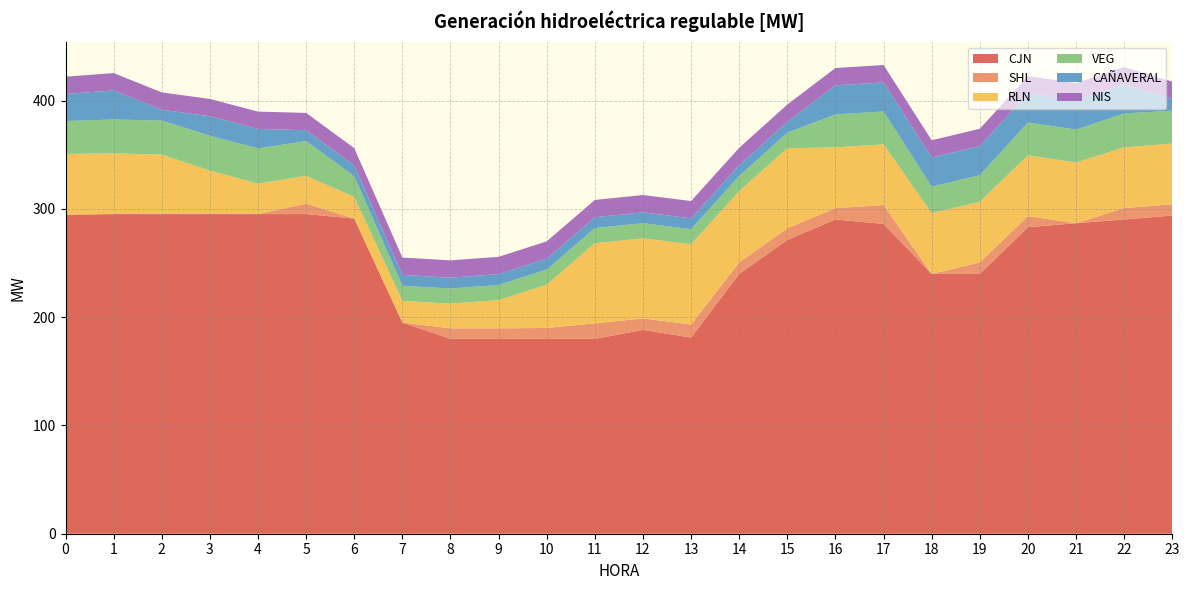

Reading left to right, transcribe all the data shown in this chart.

CJN: 0=294.7	1=295.3	2=295.3	3=295.3	4=295.3	5=295.3	6=291.1	7=195.1	8=180.0	9=180.0	10=180.0	11=180.0	12=188.3	13=181.2	14=240.0	15=271.5	16=290.3	17=286.2	18=240.0	19=240.0	20=283.2	21=286.8	22=290.3	23=293.9
SHL: 0=0.0	1=0.0	2=0.0	3=0.0	4=0.0	5=9.7	6=0.0	7=0.0	8=9.7	9=9.7	10=10.1	11=14.4	12=10.6	13=12.1	14=10.6	15=10.6	16=10.6	17=17.4	18=0.0	19=10.6	20=10.2	21=0.0	22=10.6	23=10.3
RLN: 0=56.1	1=56.1	2=54.9	3=40.2	4=28.2	5=25.6	6=20.0	7=20.0	8=22.7	9=26.1	10=40.0	11=74.0	12=74.0	13=74.0	14=65.9	15=74.0	16=56.1	17=56.1	18=56.1	19=56.1	20=56.1	21=56.1	22=56.1	23=56.1
VEG: 0=30.4	1=31.3	2=31.5	3=32.2	4=32.5	5=32.1	6=19.1	7=14.0	8=14.0	9=14.0	10=14.0	11=14.0	12=14.0	13=14.0	14=14.0	15=14.4	16=30.4	17=30.4	18=24.5	19=24.5	20=30.4	21=30.4	22=31.3	23=30.4
CAÑAVERAL: 0=25.0	1=26.9	2=10.0	3=18.0	4=18.0	5=10.0	6=10.0	7=10.0	8=10.0	9=10.0	10=10.0	11=10.0	12=10.0	13=10.0	14=10.0	15=10.0	16=26.9	17=26.9	18=26.9	19=26.9	20=26.9	21=26.9	22=26.9	23=10.9
NIS: 0=16.0	1=16.0	2=16.0	3=16.0	4=16.0	5=16.0	6=16.0	7=16.0	8=16.0	9=16.0	10=16.0	11=16.0	12=16.0	13=16.0	14=16.0	15=16.0	16=16.0	17=16.0	18=16.0	19=16.0	20=16.0	21=16.0	22=16.0	23=16.0